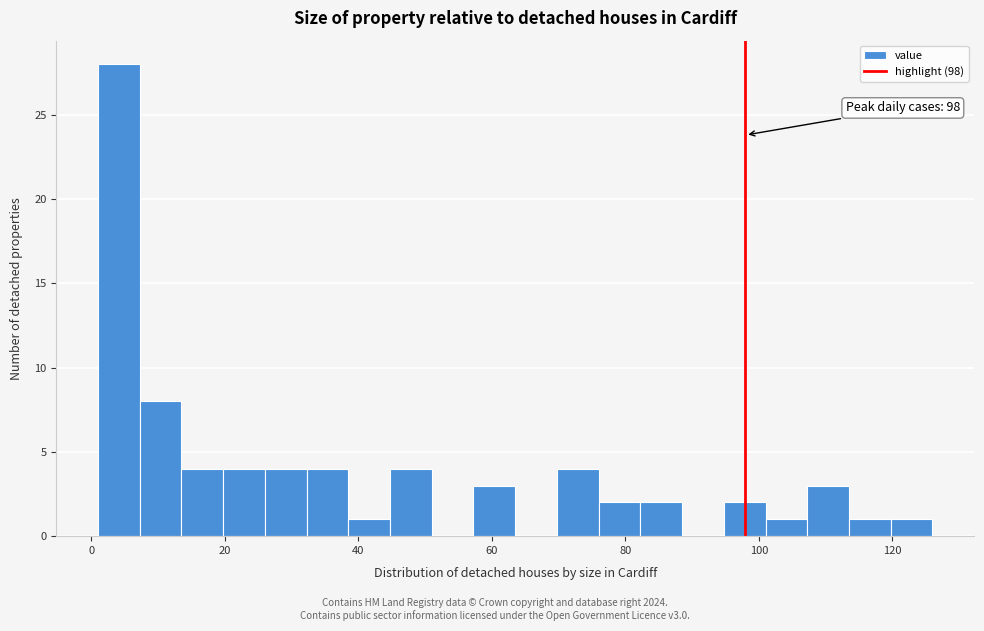

Read against the x-axis, roughly where is the centre of the tallest bar?

4